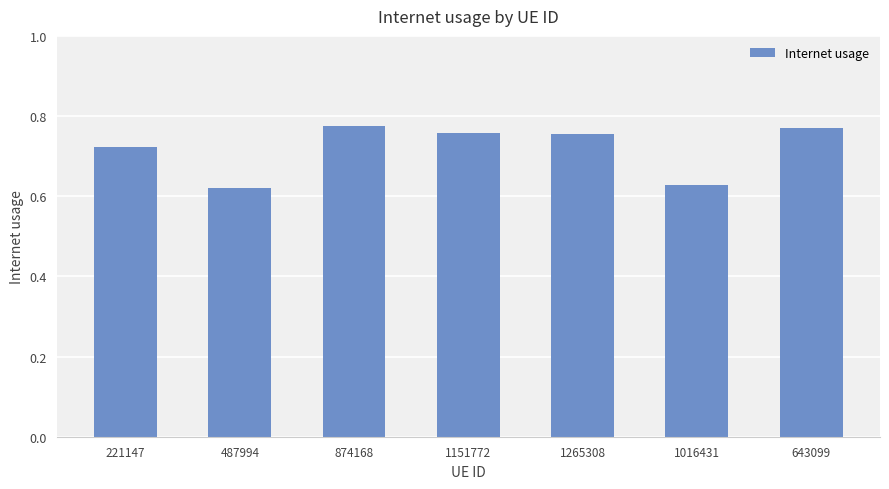

How many values are between 0 and 1?

7